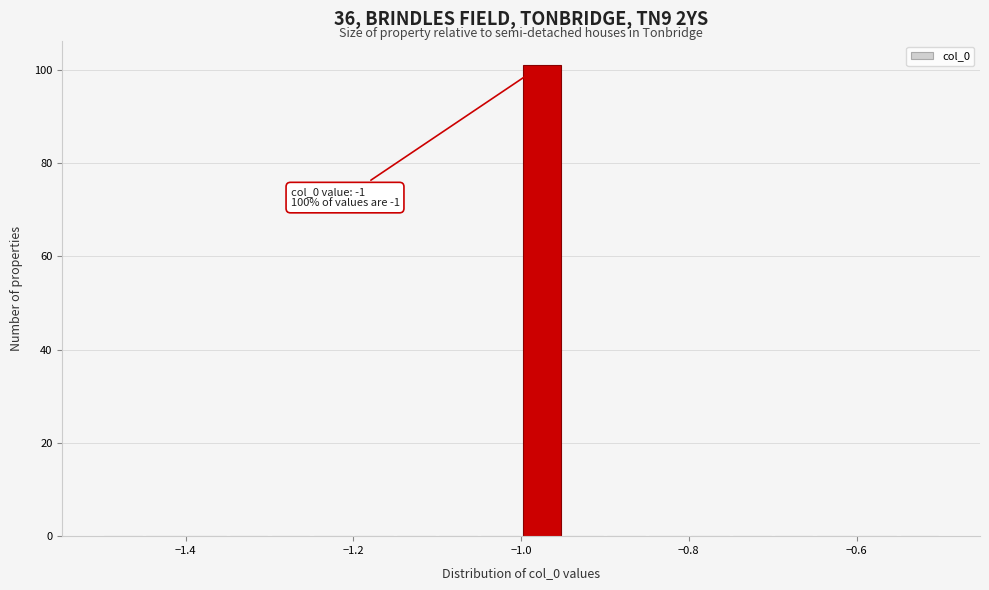

Read against the x-axis, roughly where is the centre of the tallest bar?

-0.98